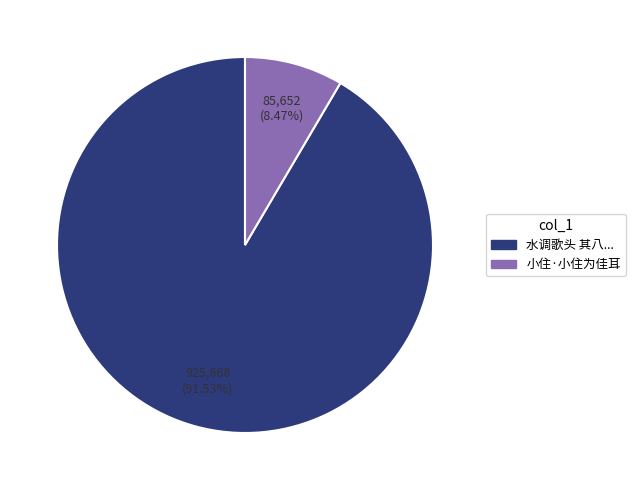

Does any single category account for the majority?

Yes